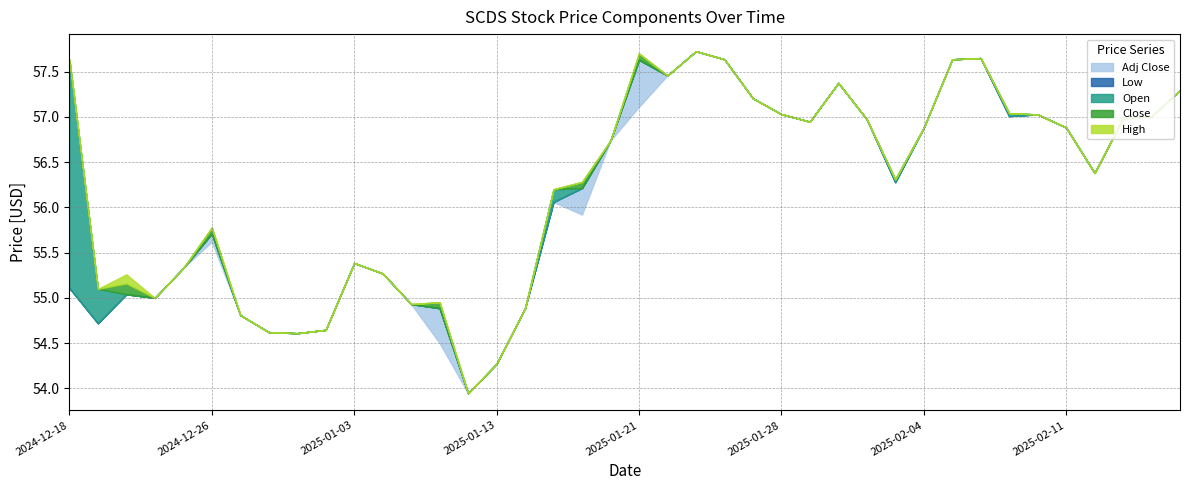

What is the minimum value for Low?

53.9